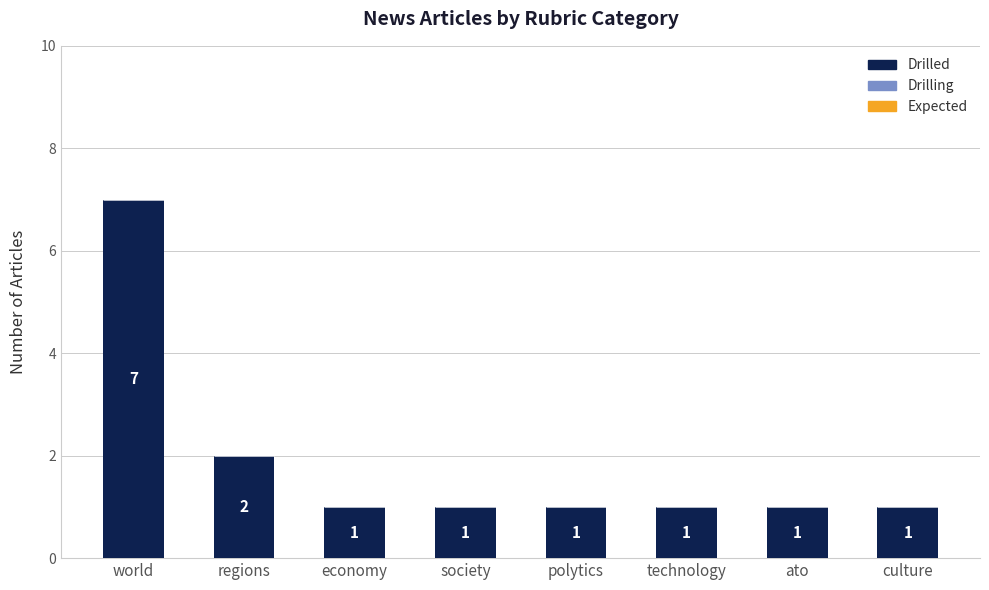

What is the label of the 5th bar from the right?

society